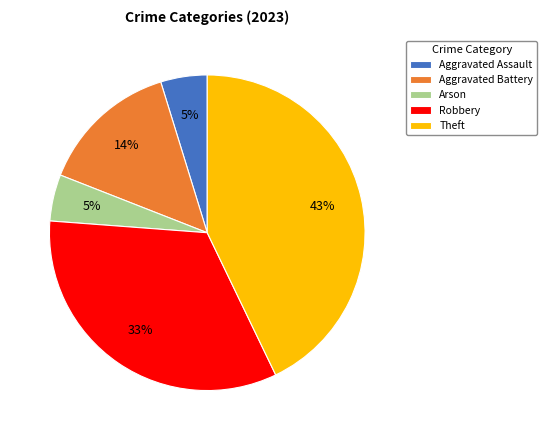

To the nearest percent, what is the average slice percentage?

20%